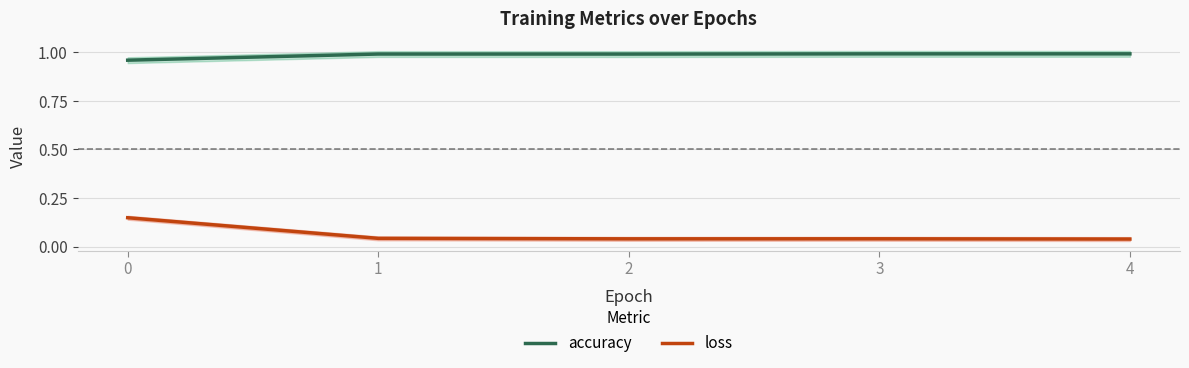

Which category has the highest value across all series?

4